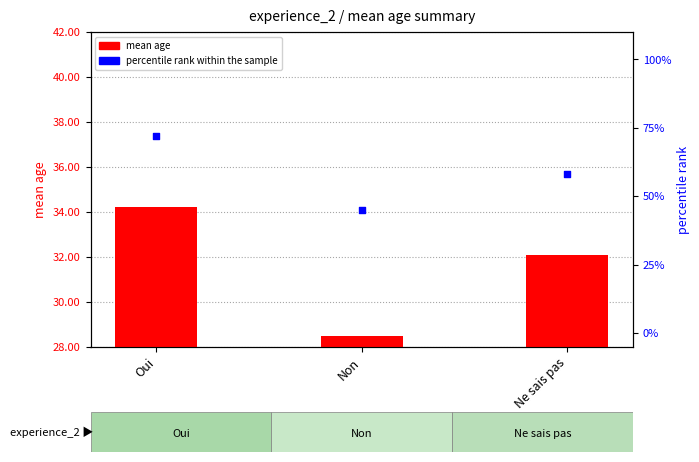

Which series has the largest total across all categories?

percentile rank within the sample